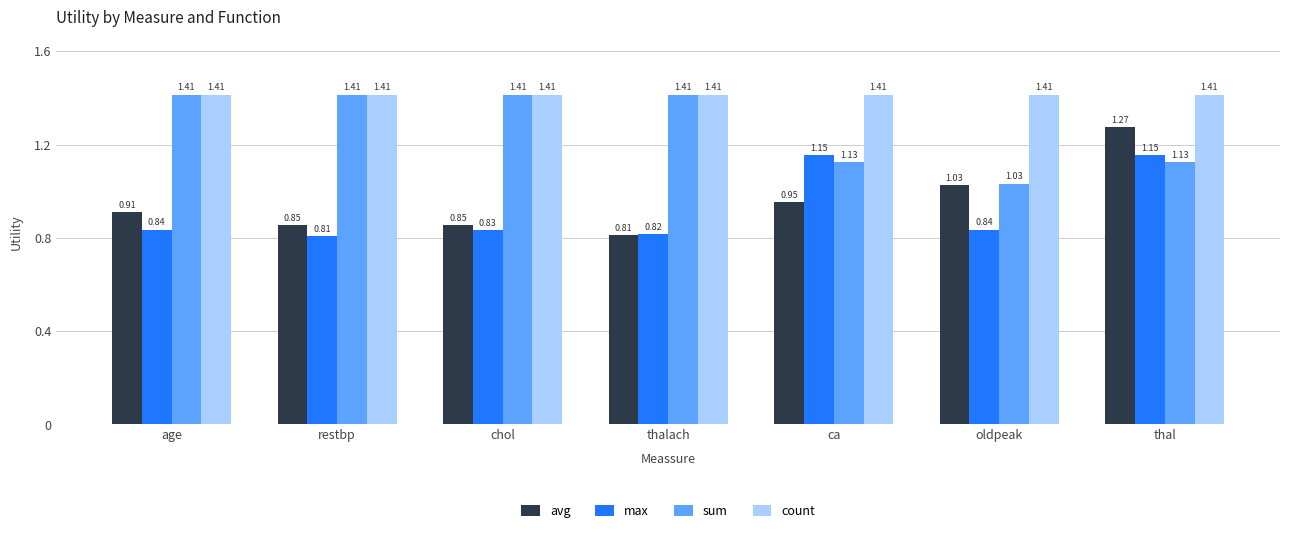

Which category has the lowest value in the max series?

restbp